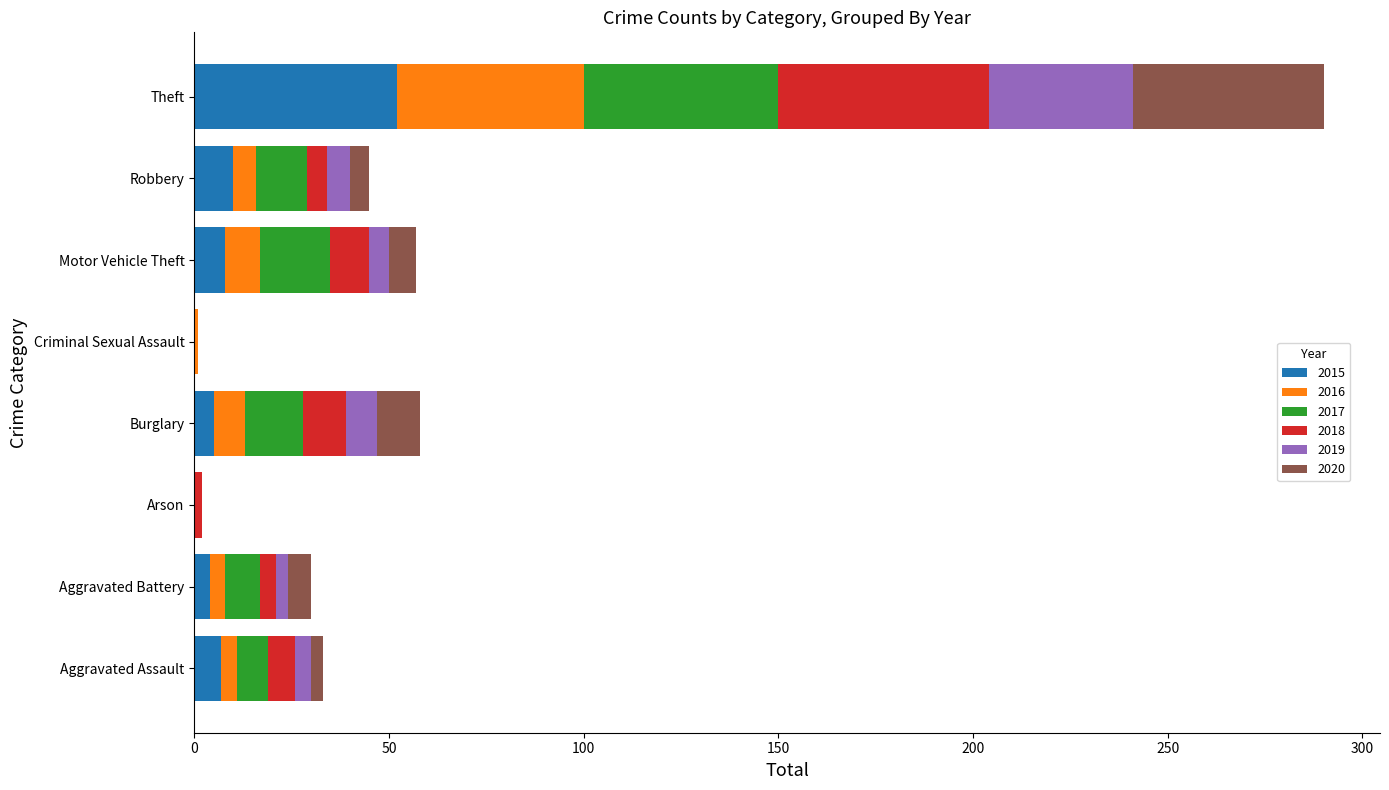

What is the highest value of the 2015 series?

52